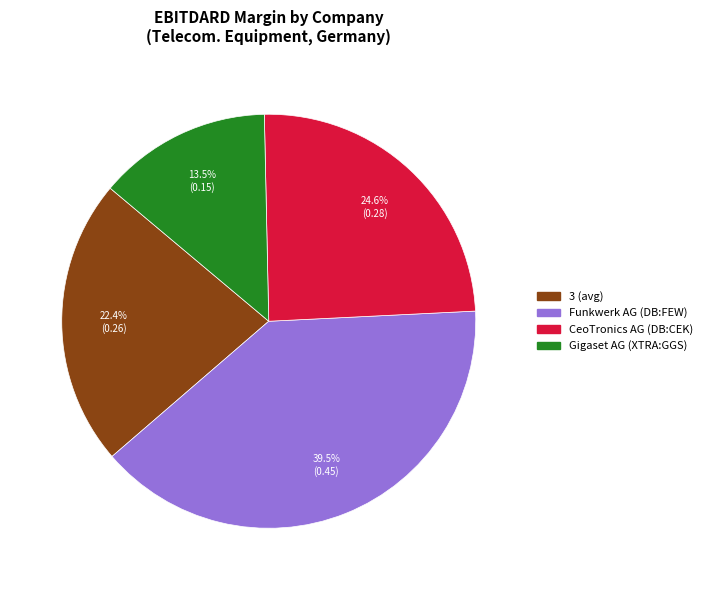

Do Gigaset AG (XTRA:GGS) and CeoTronics AG (DB:CEK) together represent more than half of the pie?

No